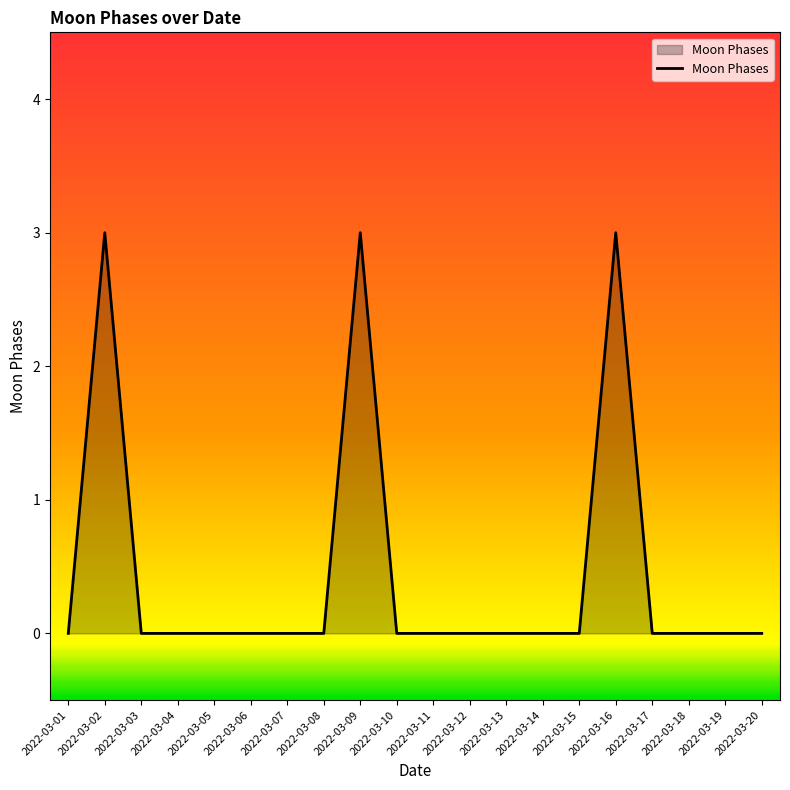

What is the change in value from 2022-03-09 to 2022-03-10?

-3